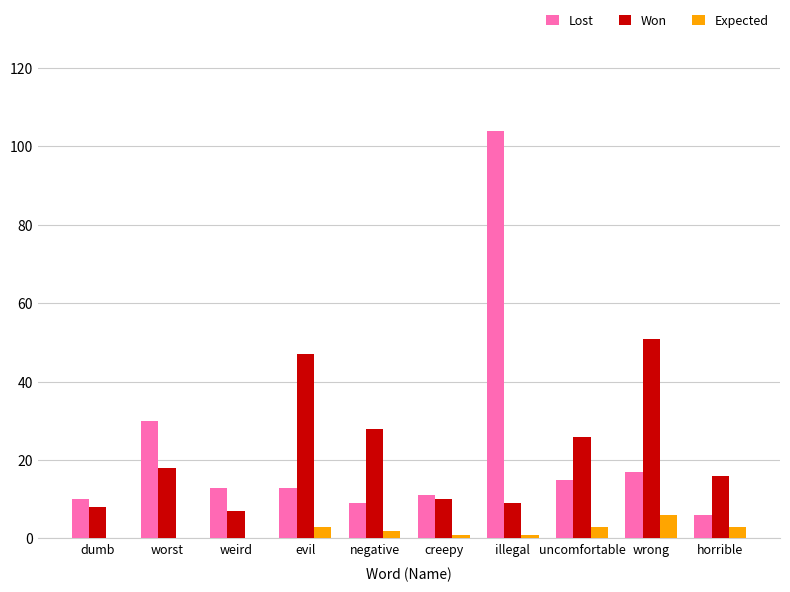

At which category is the sum across all series the highest?

illegal